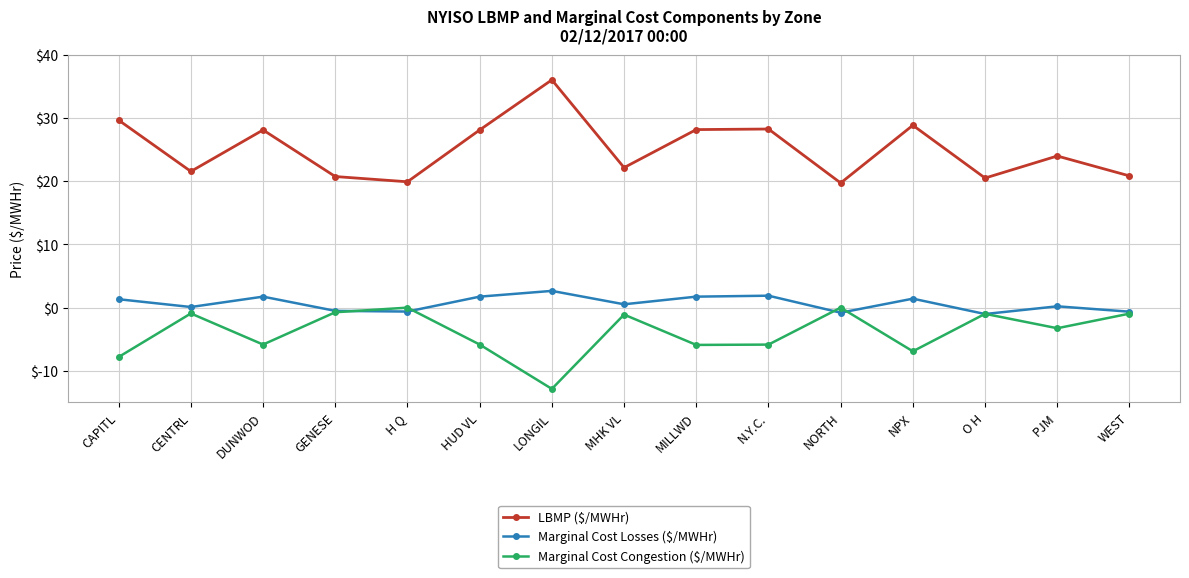

Which label corresponds to the smallest value in the chart?

LONGIL